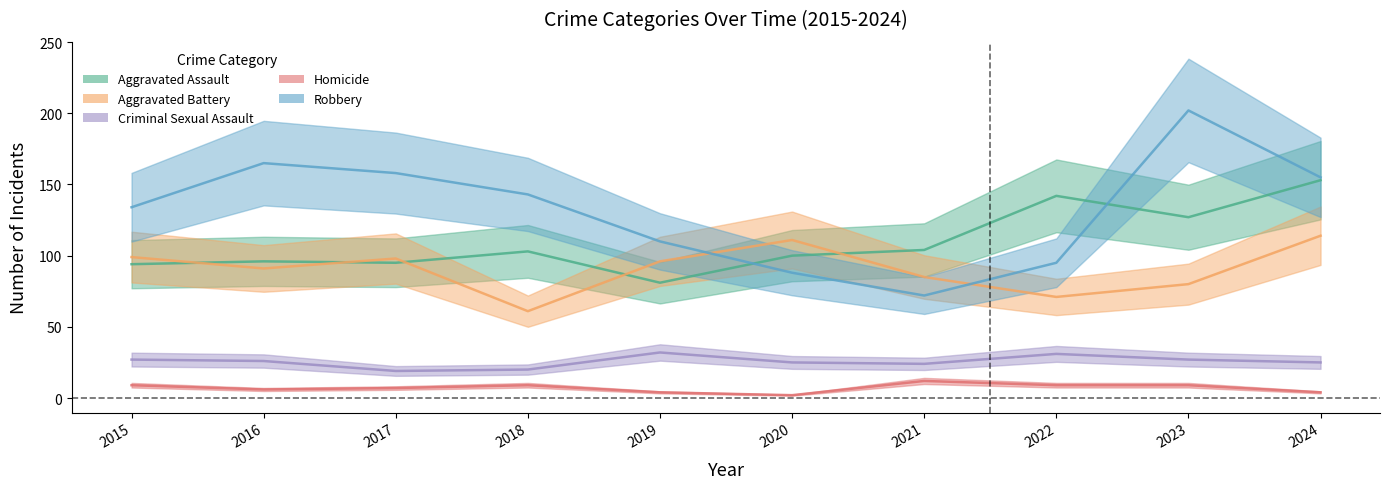

Where is the first local maximum for Homicide?

2018